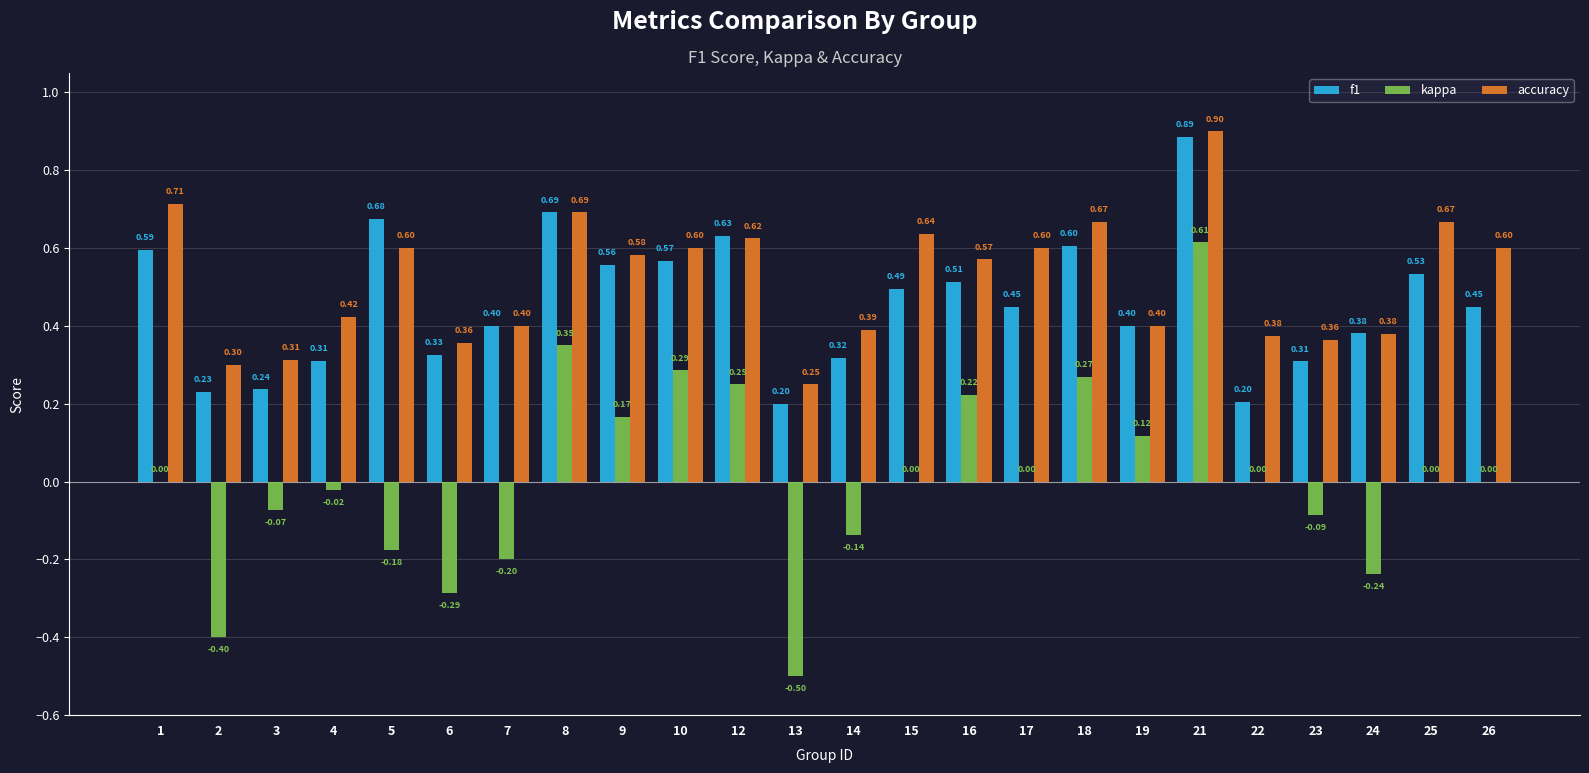

How many f1 values are between 0 and 1?

24